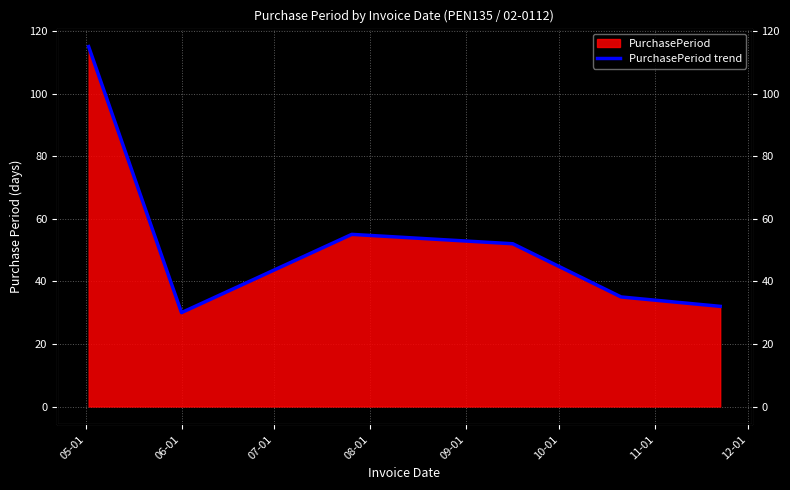

Which has a higher value, 06-01 or 08-01?

08-01